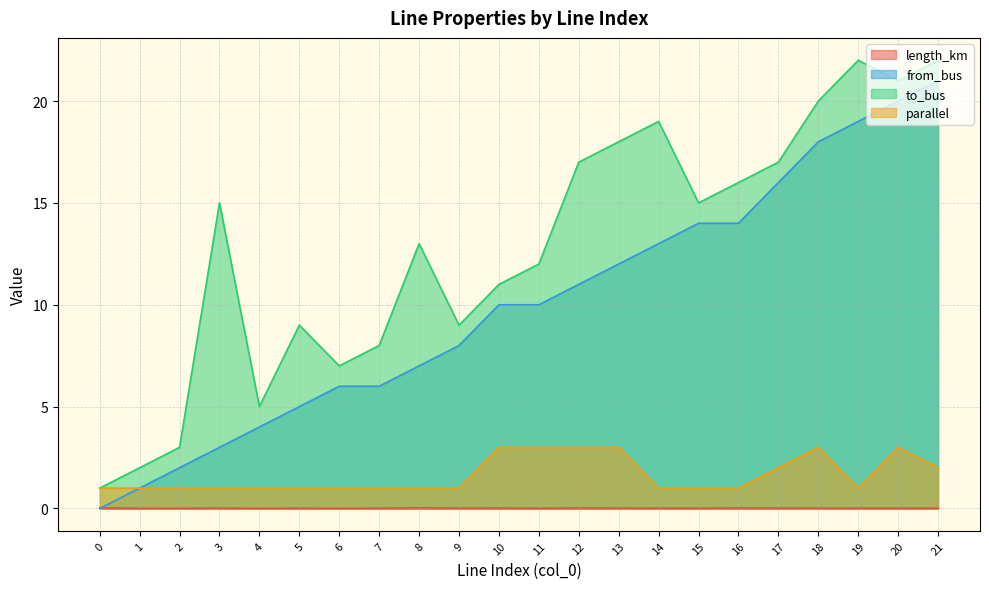

True or false: to_bus and parallel cross at least once.

False